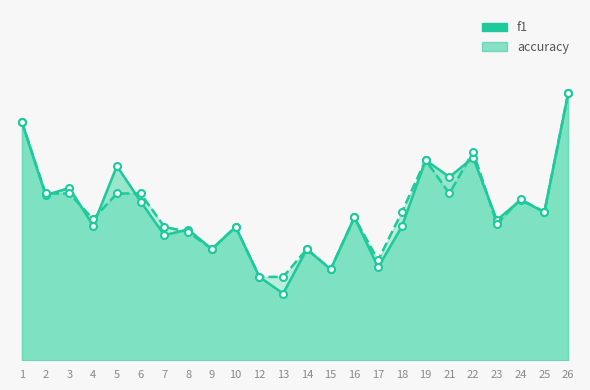

What is the sum of the accuracy values at 2 and 9?

0.8